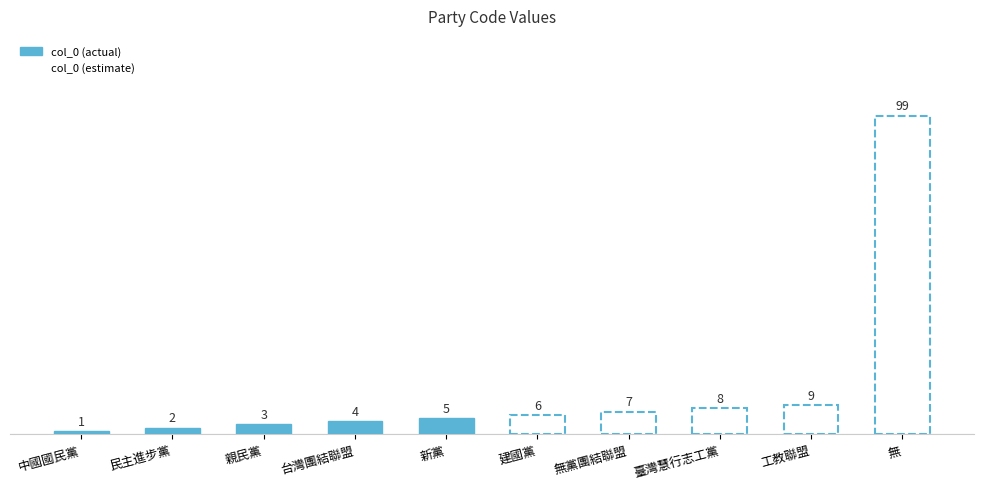

What is the label of the 5th bar from the left?

新黨